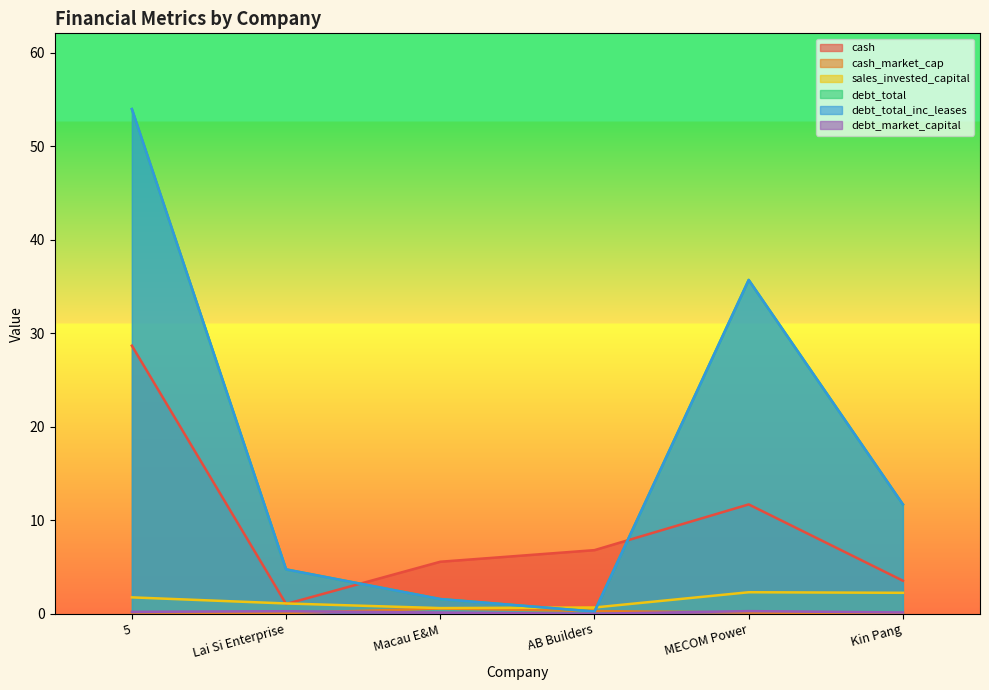

What position from the left is 5?

1